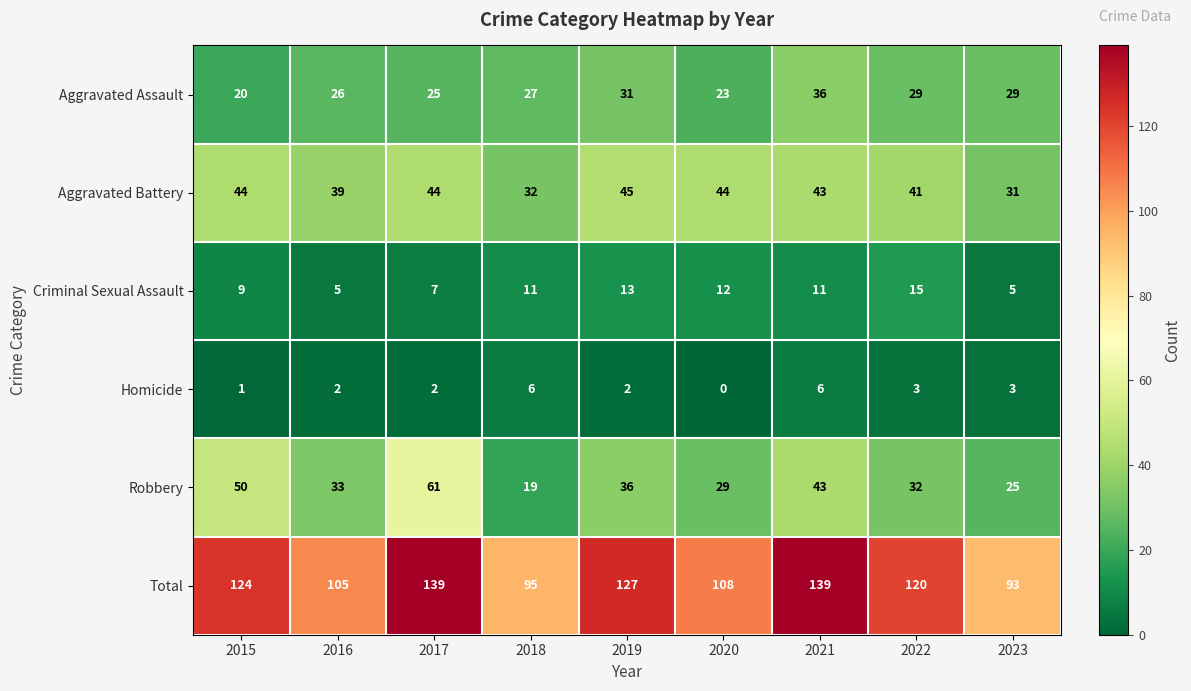

What is the sum of all Criminal Sexual Assault values?

88